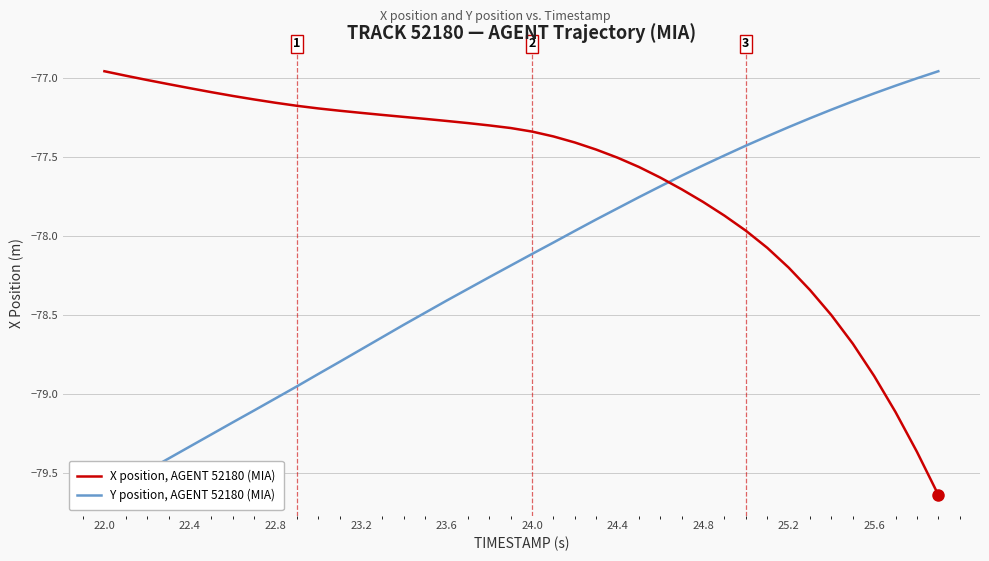

Which series ends up on top after the final intersection of Y position, AGENT 52180 (MIA) and X position, AGENT 52180 (MIA)?

Y position, AGENT 52180 (MIA)